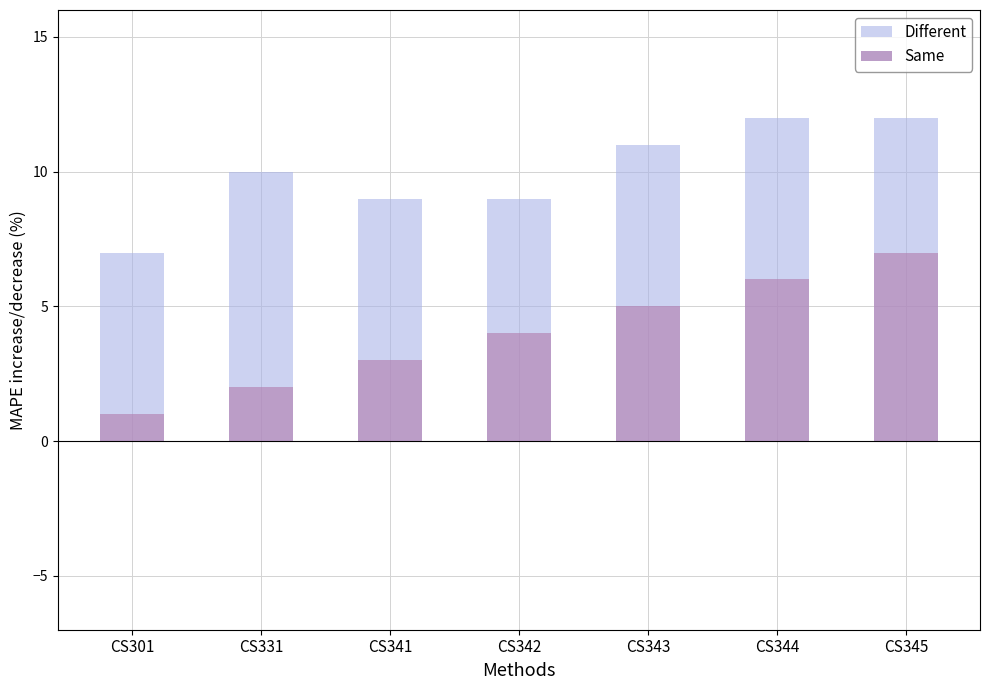

What is the total value across all series at CS342?

9